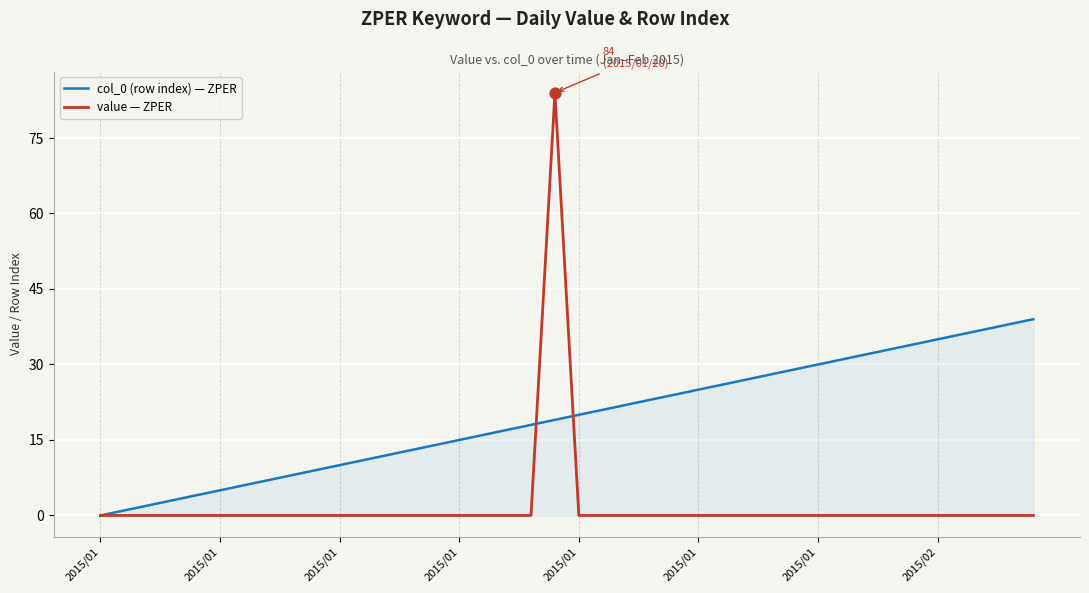

Which series has the widest spread of values?

value — ZPER